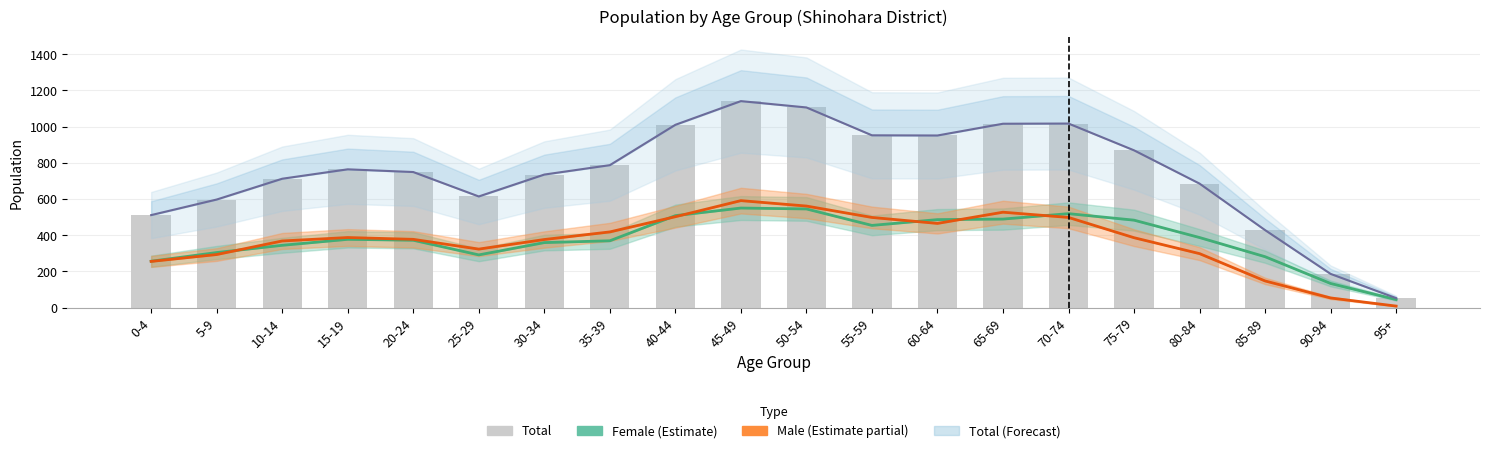

Where does the Male (Estimate partial) series first go above 386?

15-19